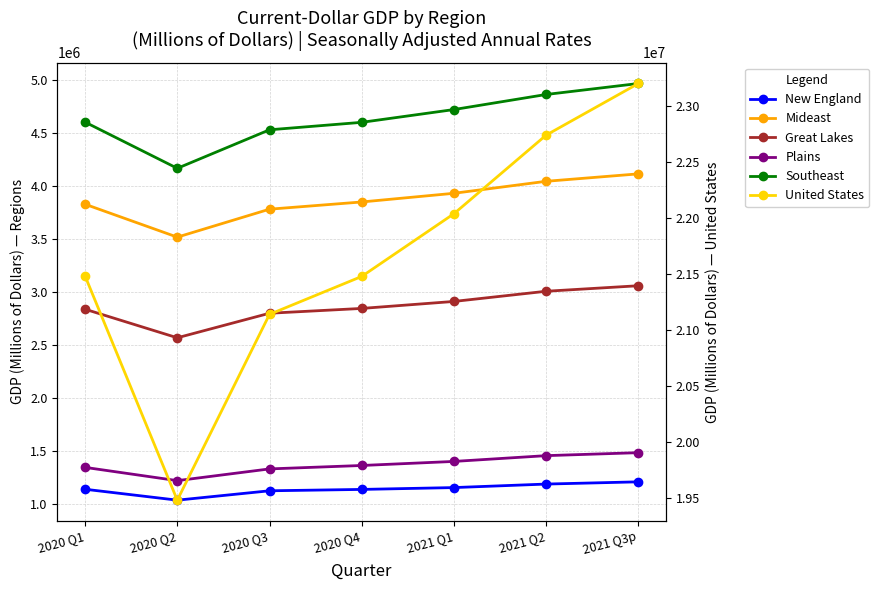

Which has a higher value, 2020 Q3 or 2021 Q1?

2021 Q1